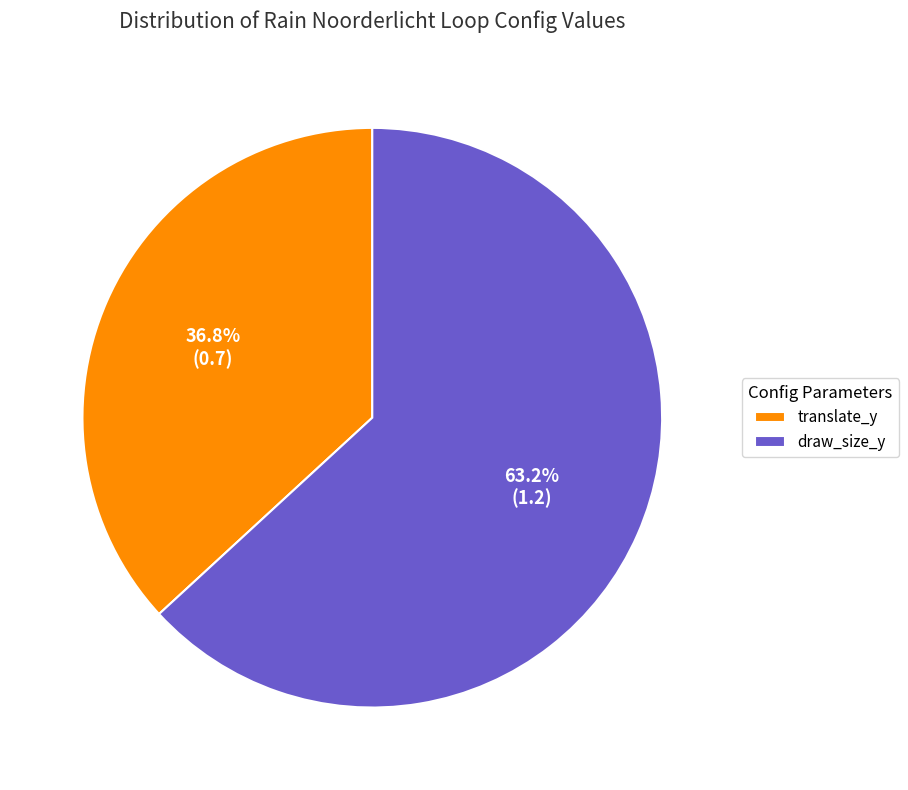

Which slice represents more than half of the pie?

draw_size_y